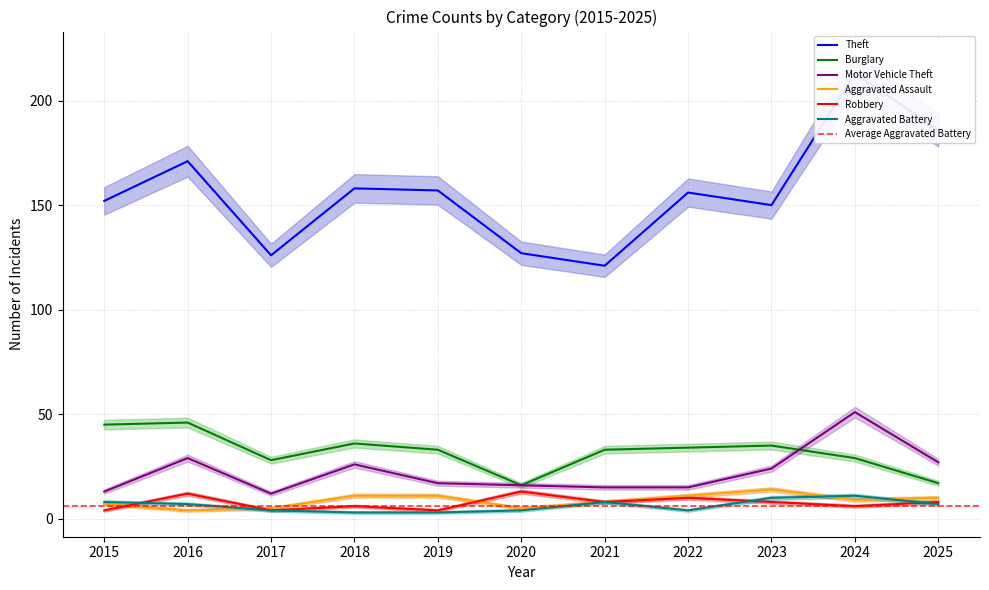

True or false: Theft has a value of 158 at 2018.

True